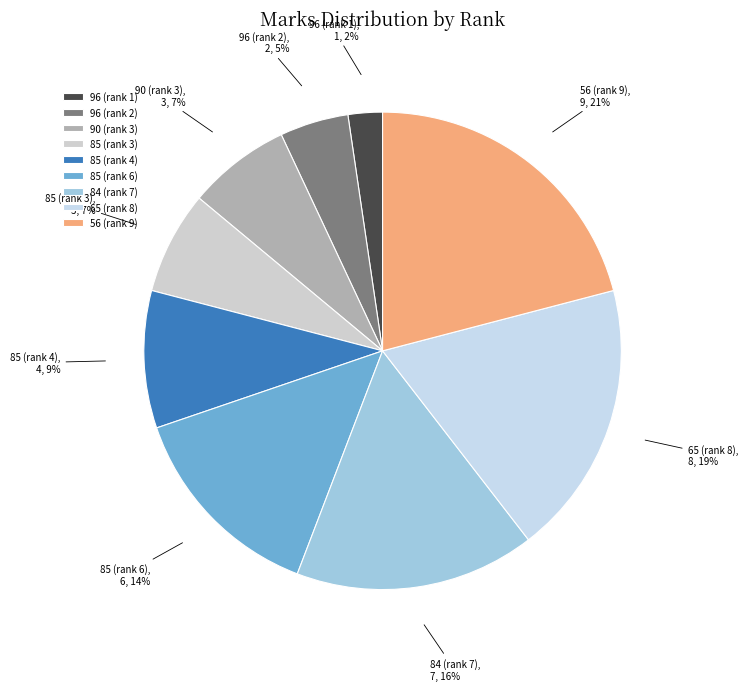

Is there a majority slice in this chart?

No